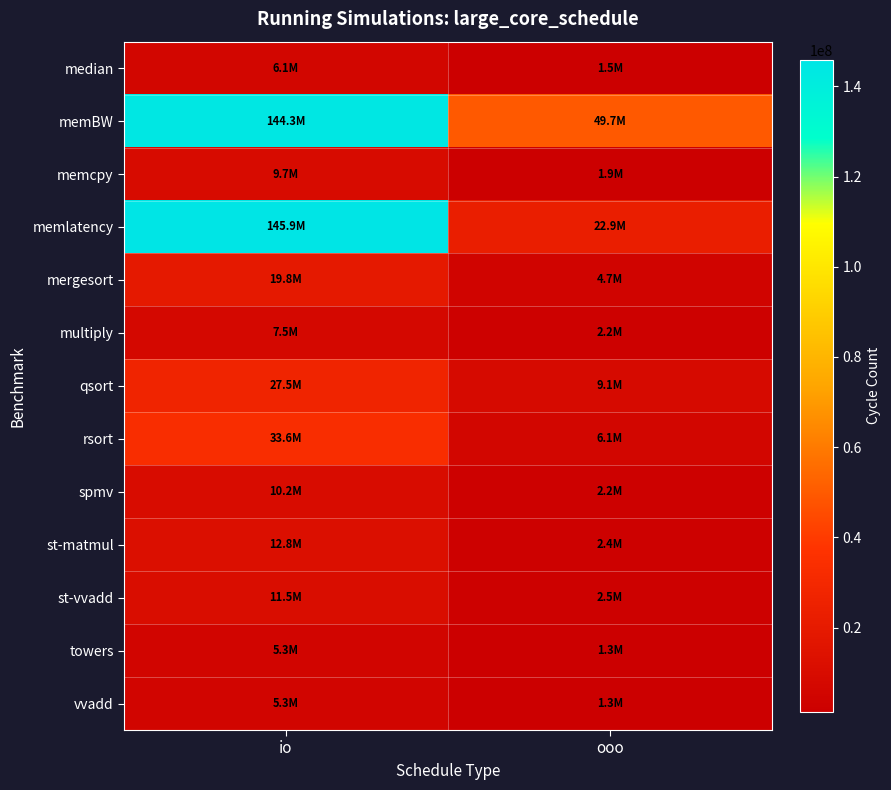

At which category does the chart reach its minimum across all series?

ooo